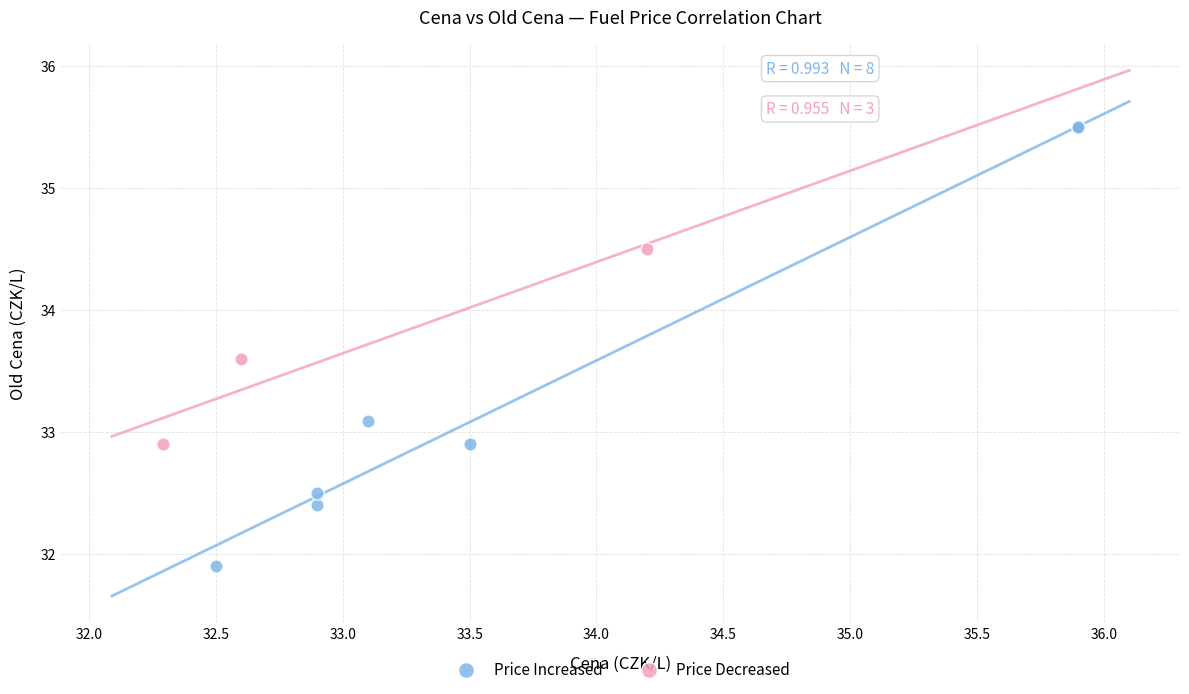

Which series contains the lowest Y value?

Price Increased